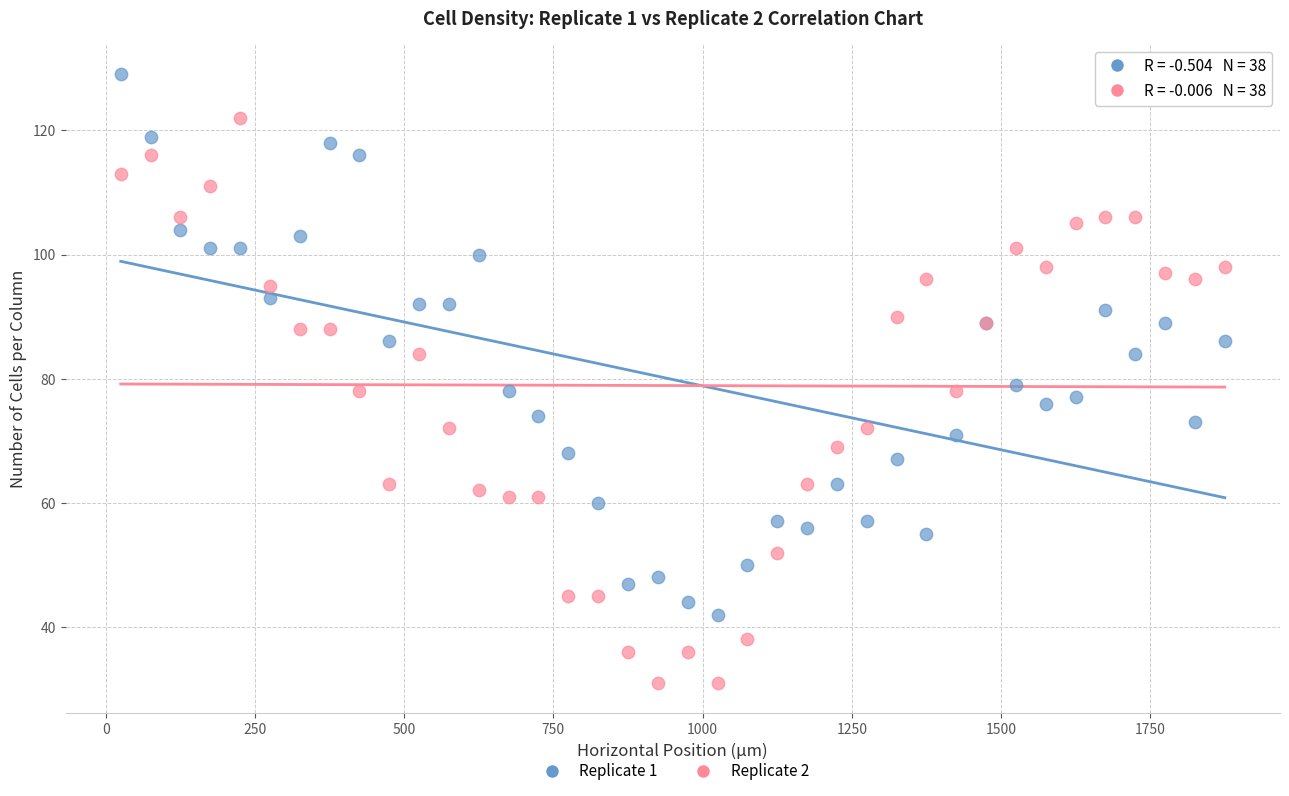

Which series reaches the minimum Y coordinate?

Replicate 2